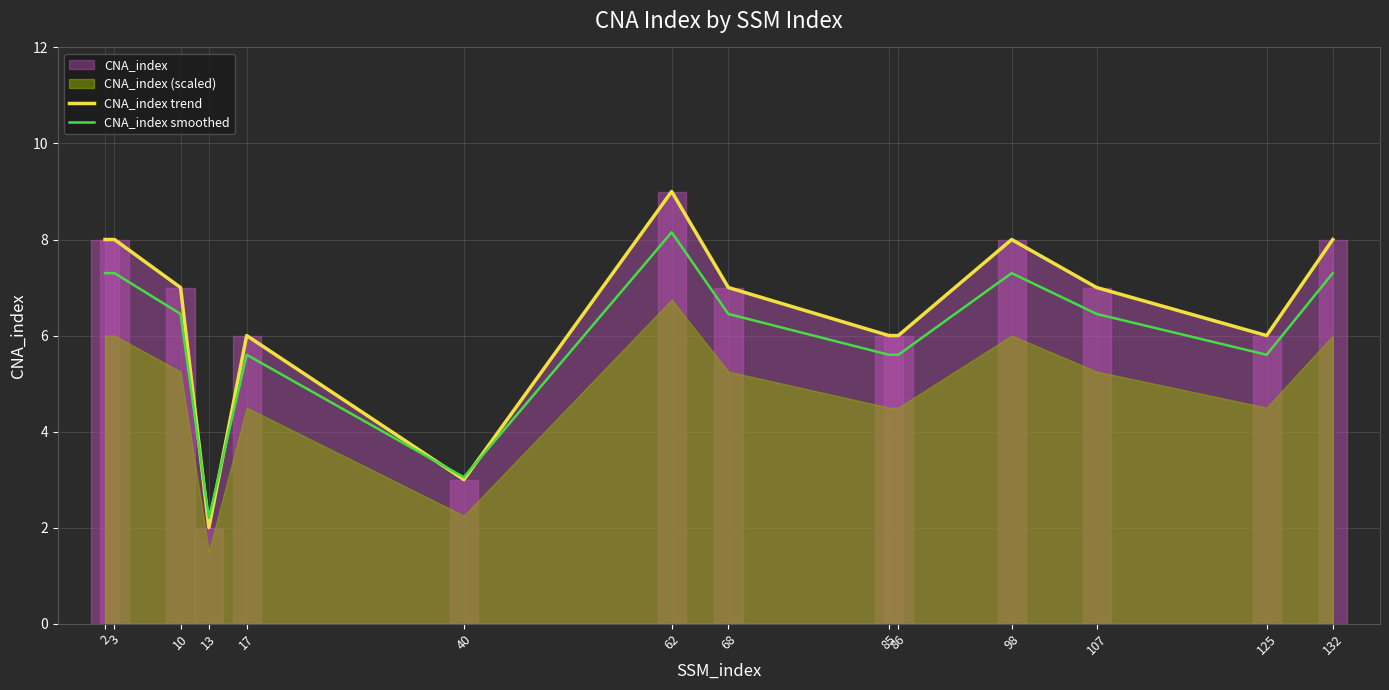

Which series has the widest spread of values?

CNA_index trend